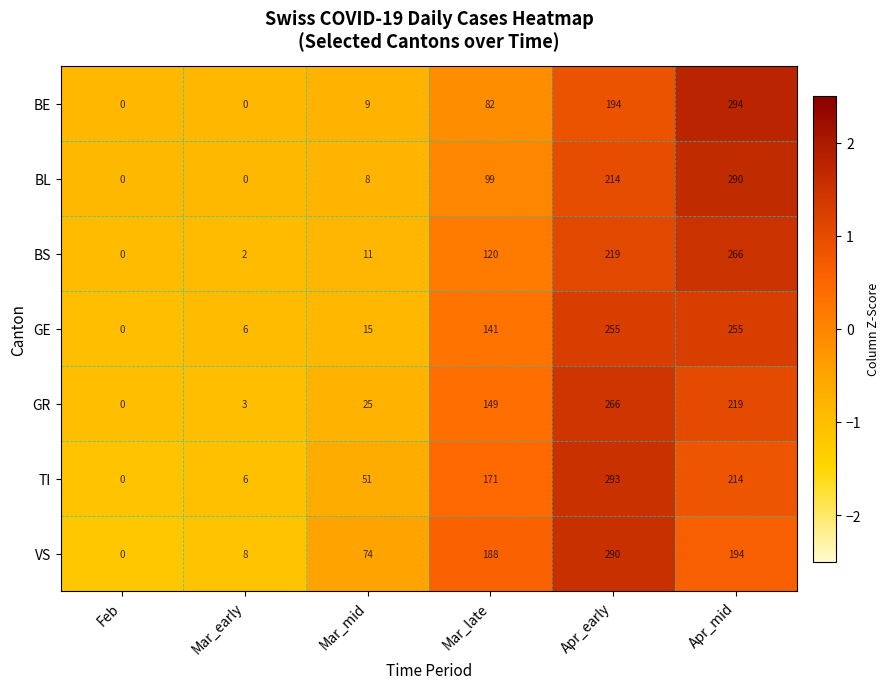

What is the average value of the GE series?

112